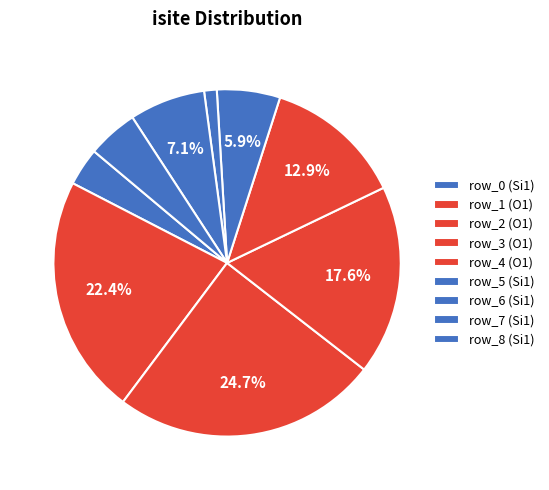

True or false: row_5 (Si1) accounts for 20% of the total.

False